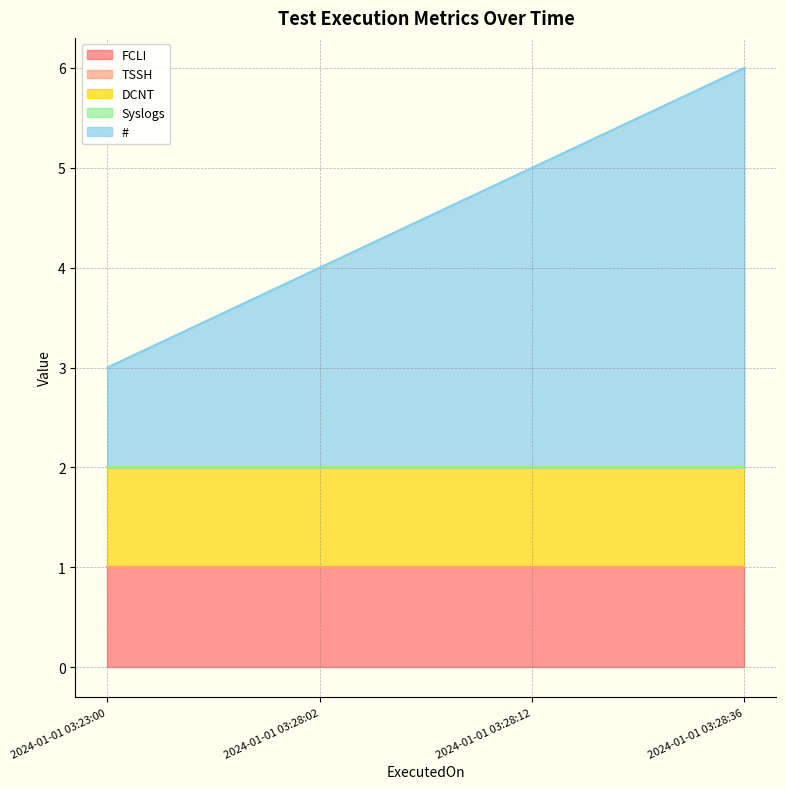

Does the chart have visible grid lines?

Yes